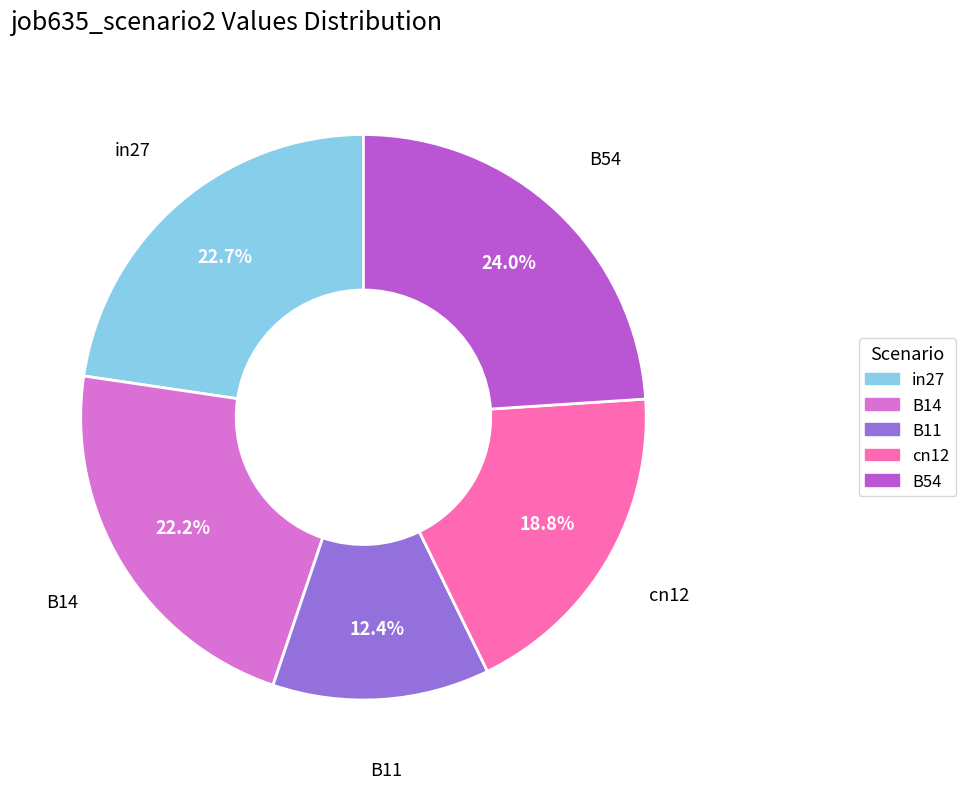

To the nearest percent, what percentage of the pie is cn12?

19%